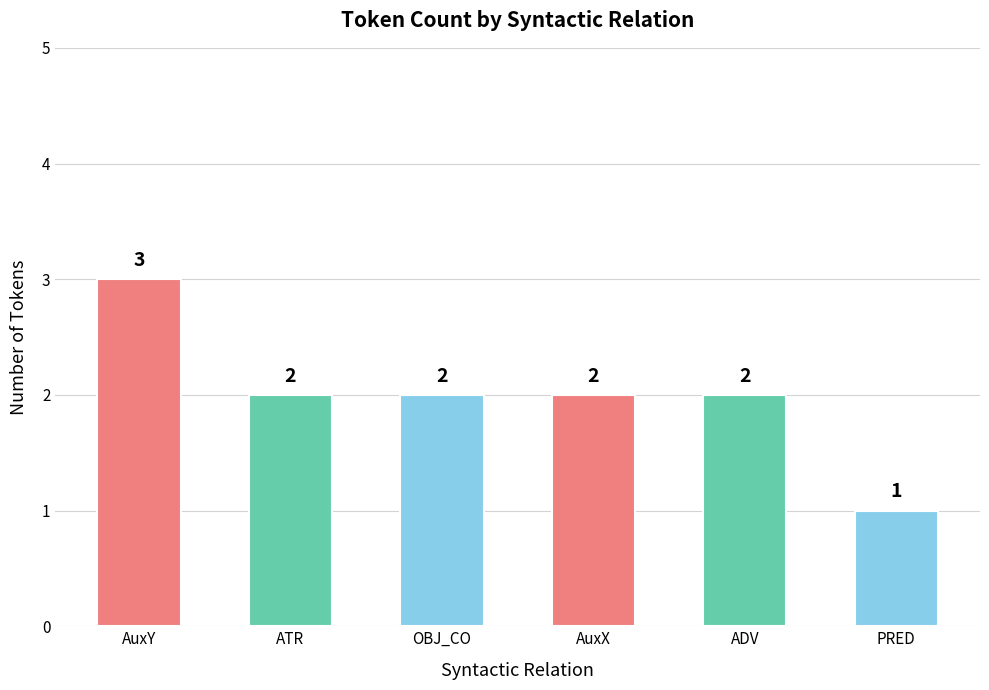

At which category does the chart reach its peak across all series?

AuxY